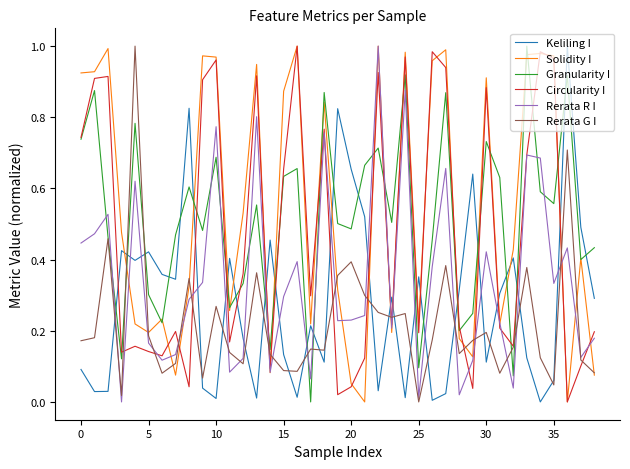

True or false: Keliling I and Rerata G I intersect in this chart.

True